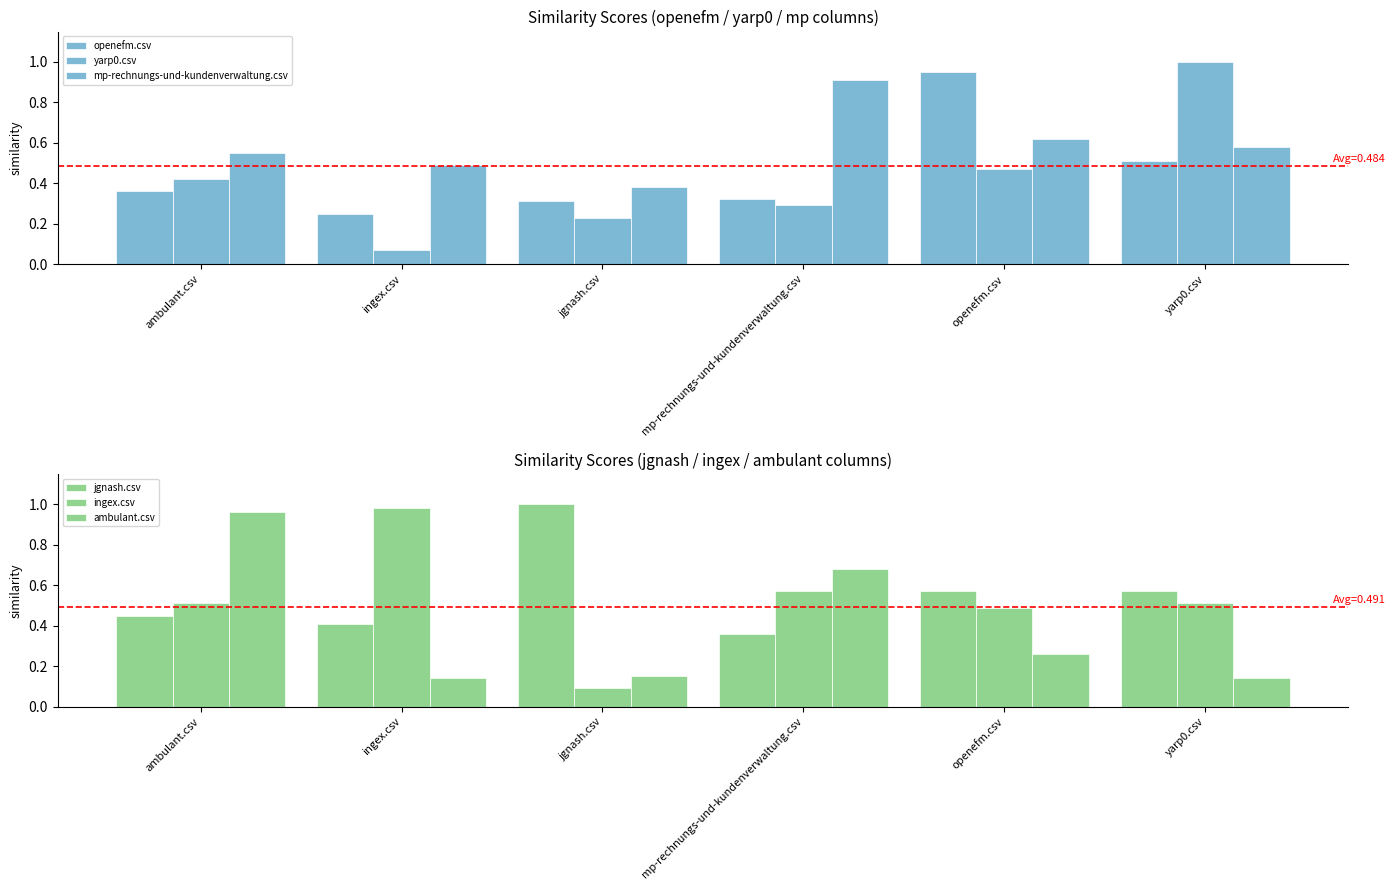

What is the greatest value displayed?

1.0